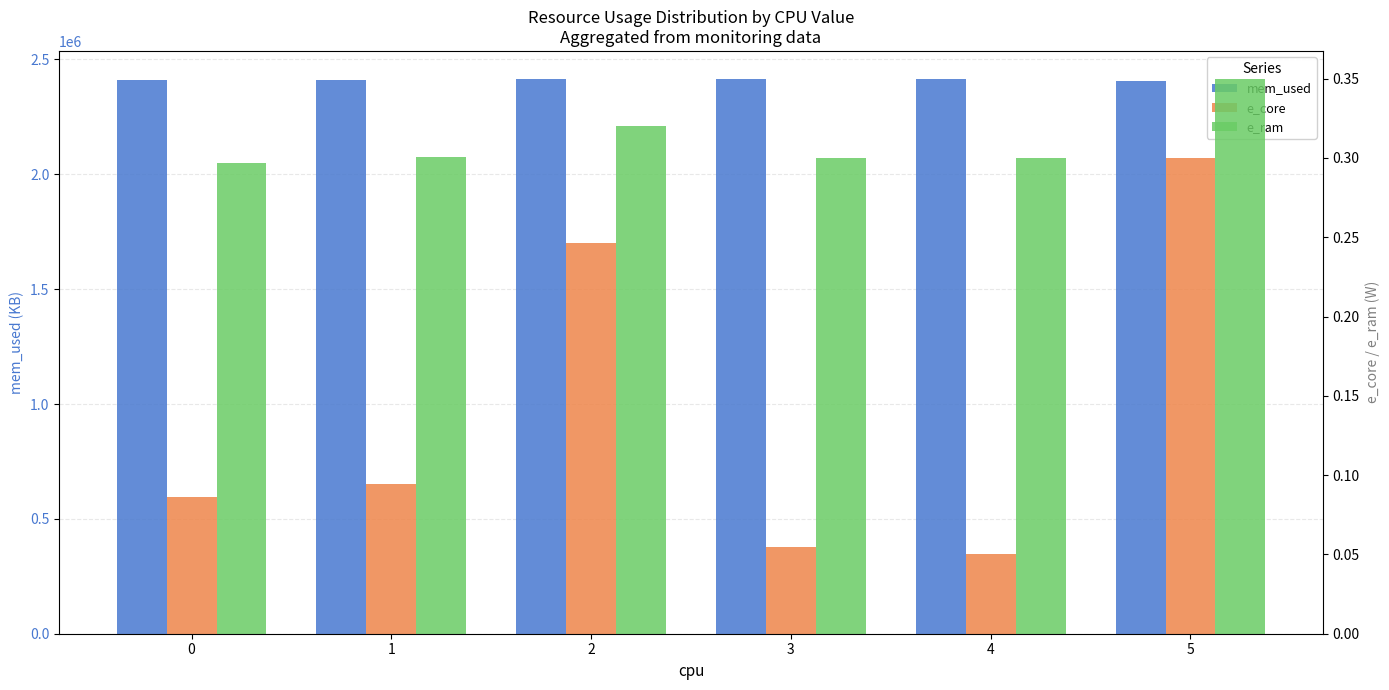

What is the total value across all series at 0?

2410324.4